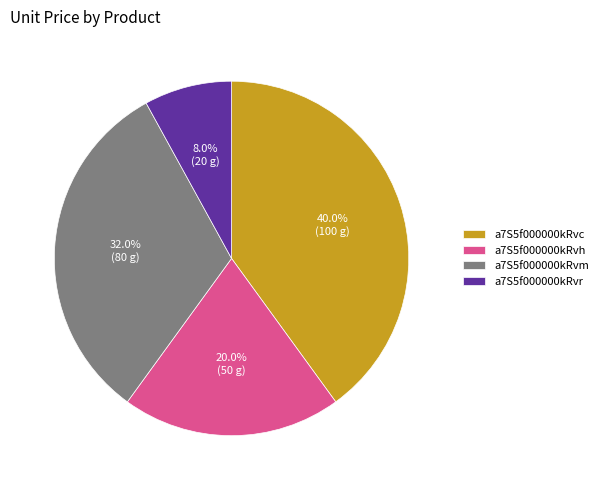

To the nearest percent, what is the average slice percentage?

25%